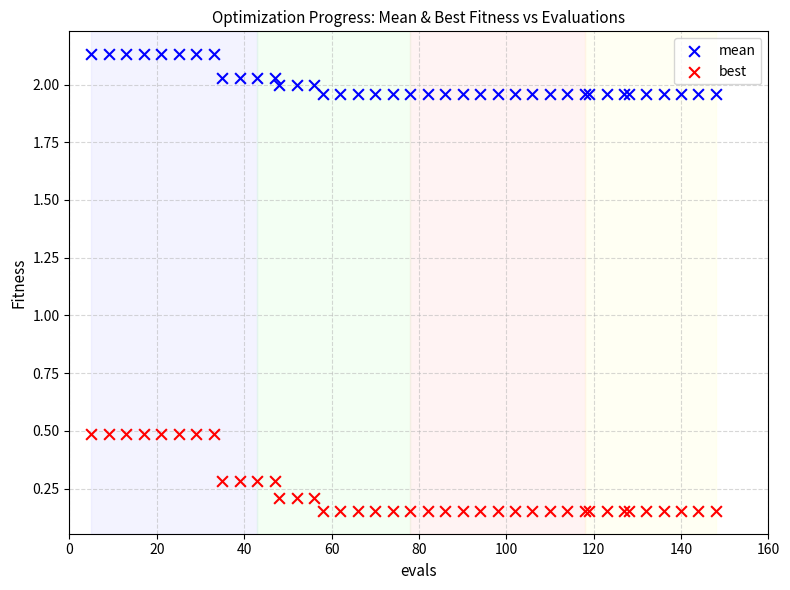

What is the X range (max minus min) for the scatter plot?

143.0